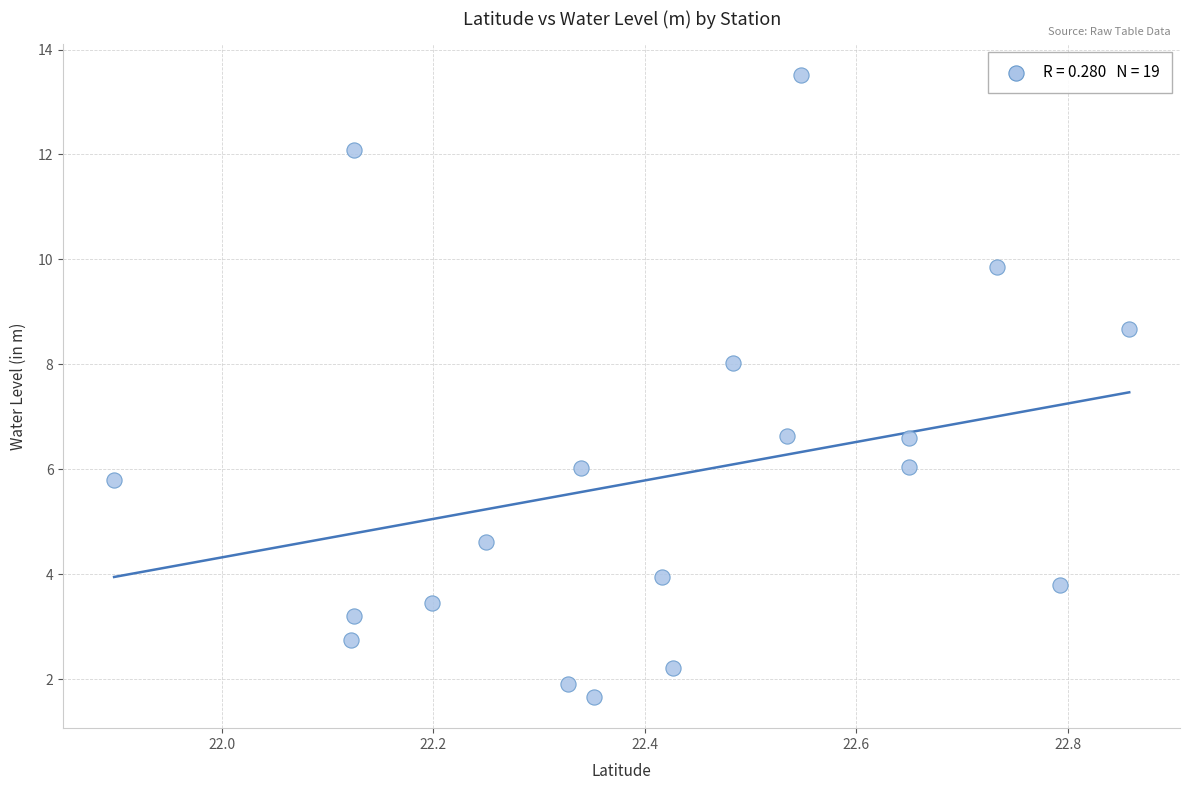

What is the range of X values (max minus min)?

1.0